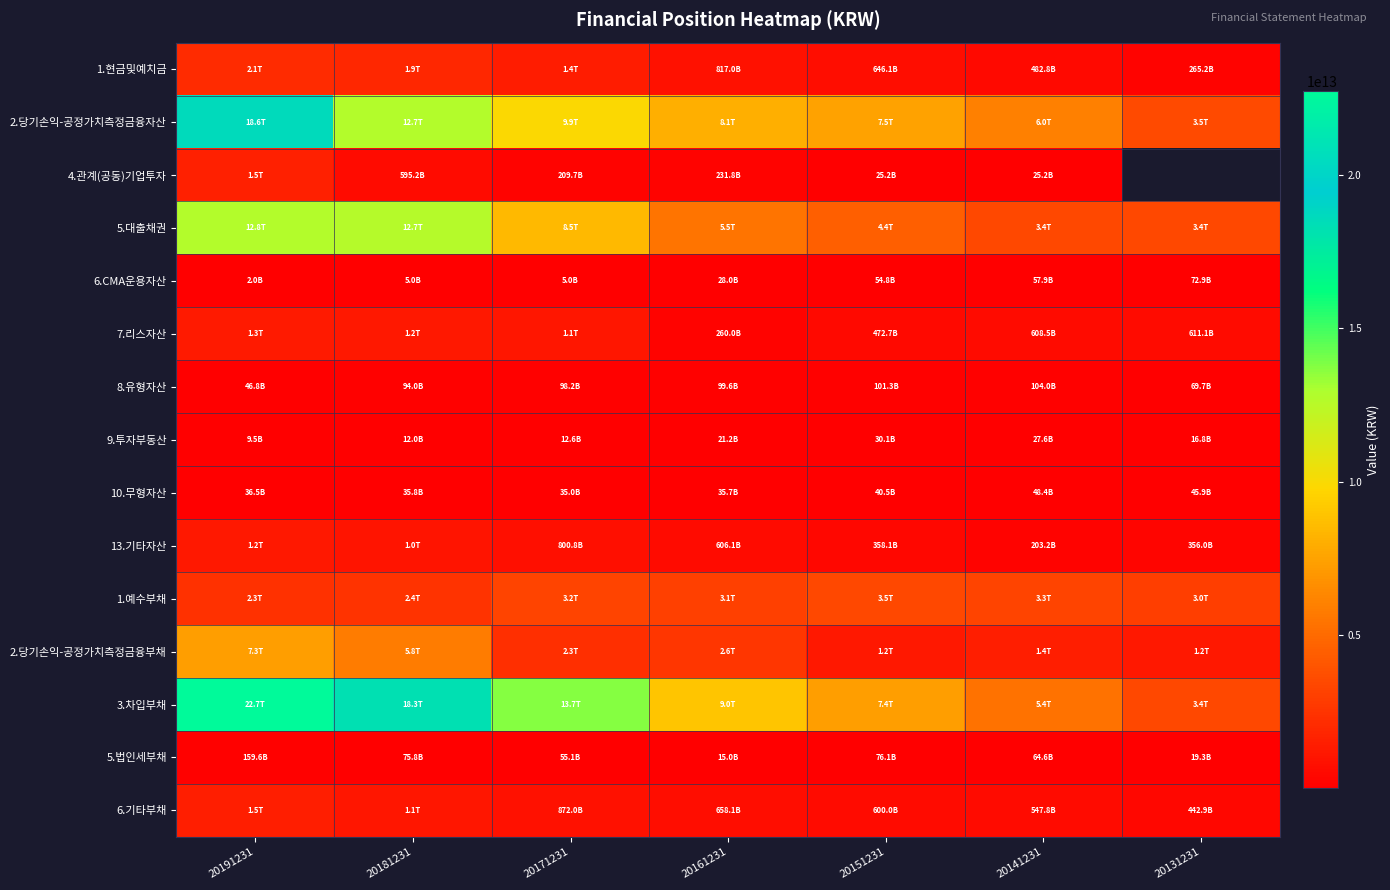

At which category does the chart reach its peak across all series?

20191231